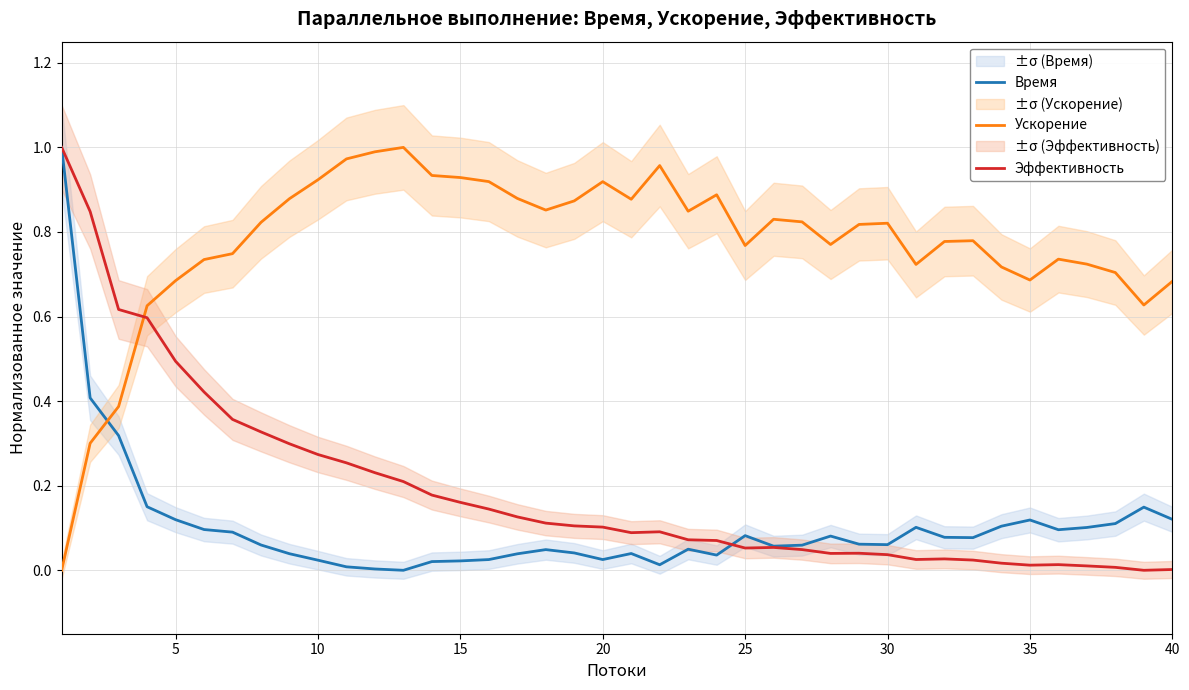

The value of Ускорение at 35 is 0.5. True or false?

False